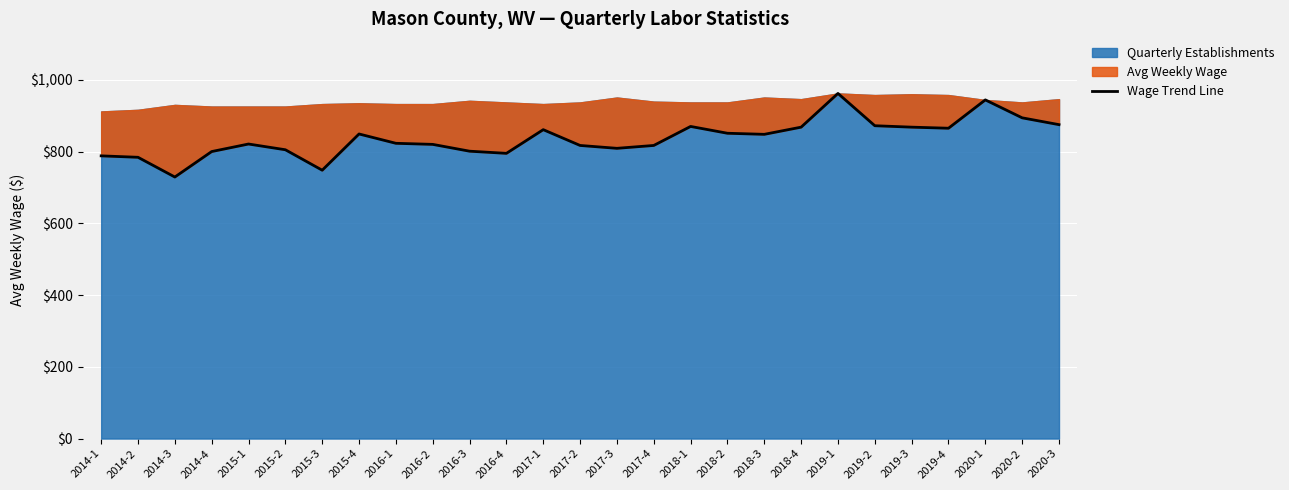

Rank the categories by value from highest to lowest.

2019-1, 2020-1, 2020-2, 2020-3, 2019-2, 2018-1, 2018-4, 2019-3, 2019-4, 2017-1, 2018-2, 2015-4, 2018-3, 2016-1, 2015-1, 2016-2, 2017-2, 2017-4, 2017-3, 2015-2, 2016-3, 2014-4, 2016-4, 2014-1, 2014-2, 2015-3, 2014-3